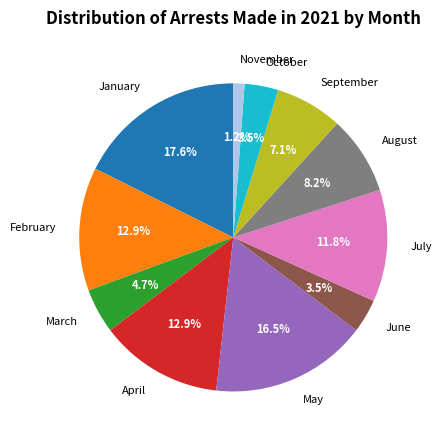

Do September and April together represent more than half of the pie?

No